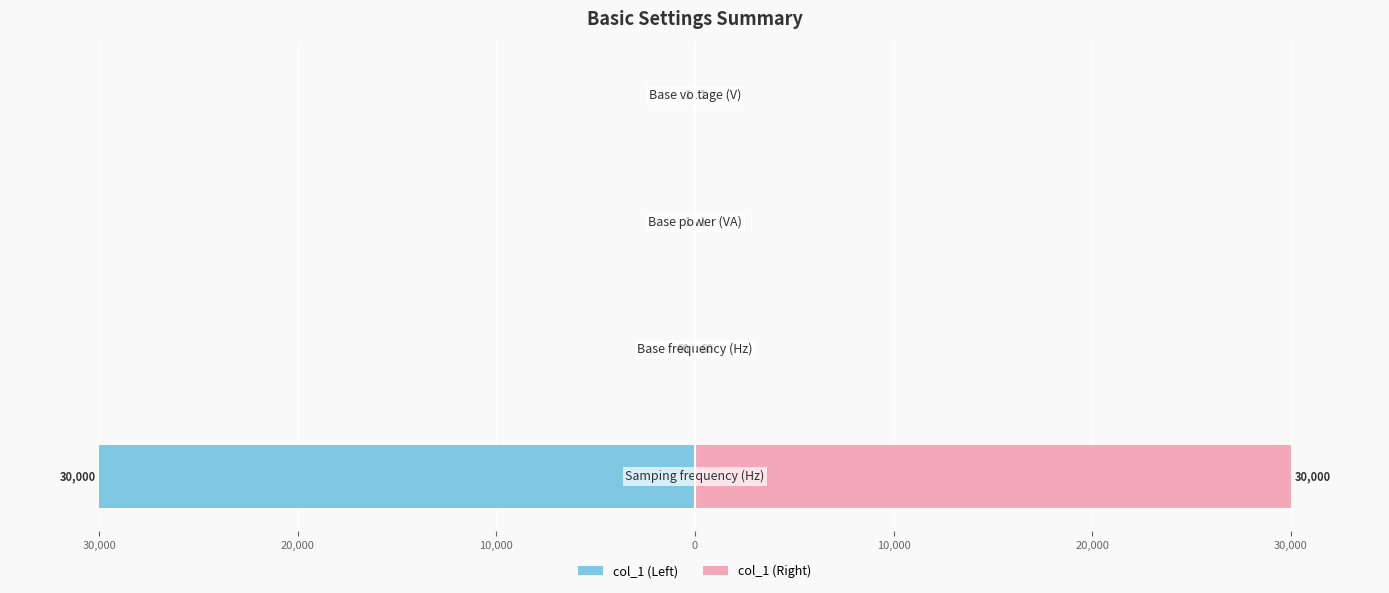

The col_1 (Left) series shows -82 at 30,000. True or false?

False